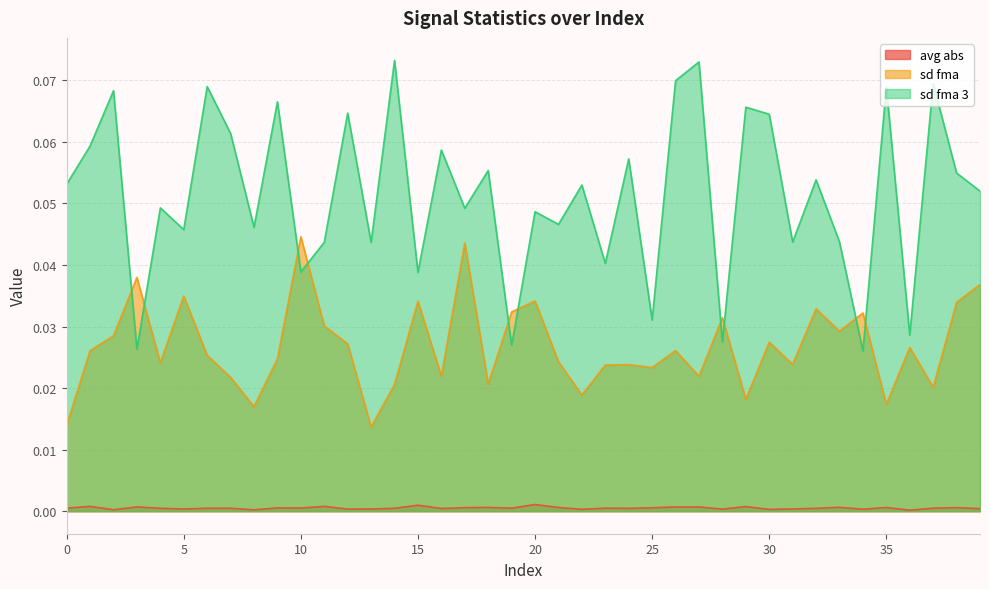

True or false: avg abs has a value of 0.0 at 29.

True